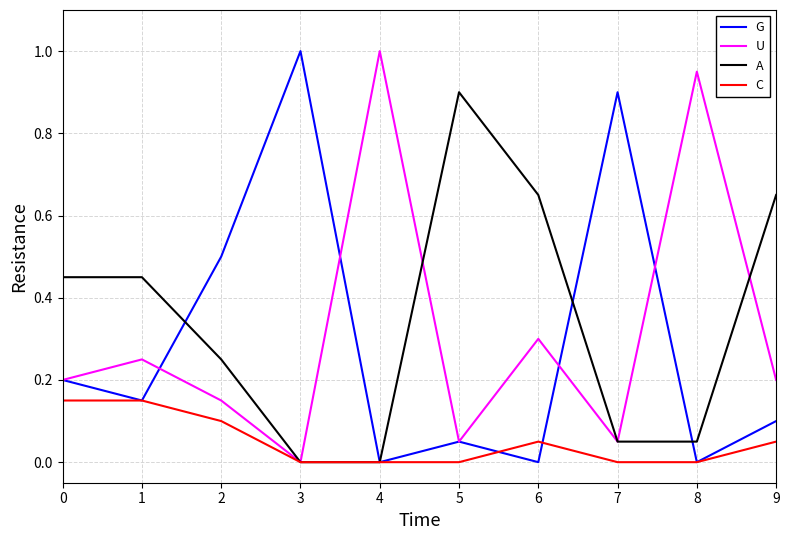

How many categories are shown in the chart?

10